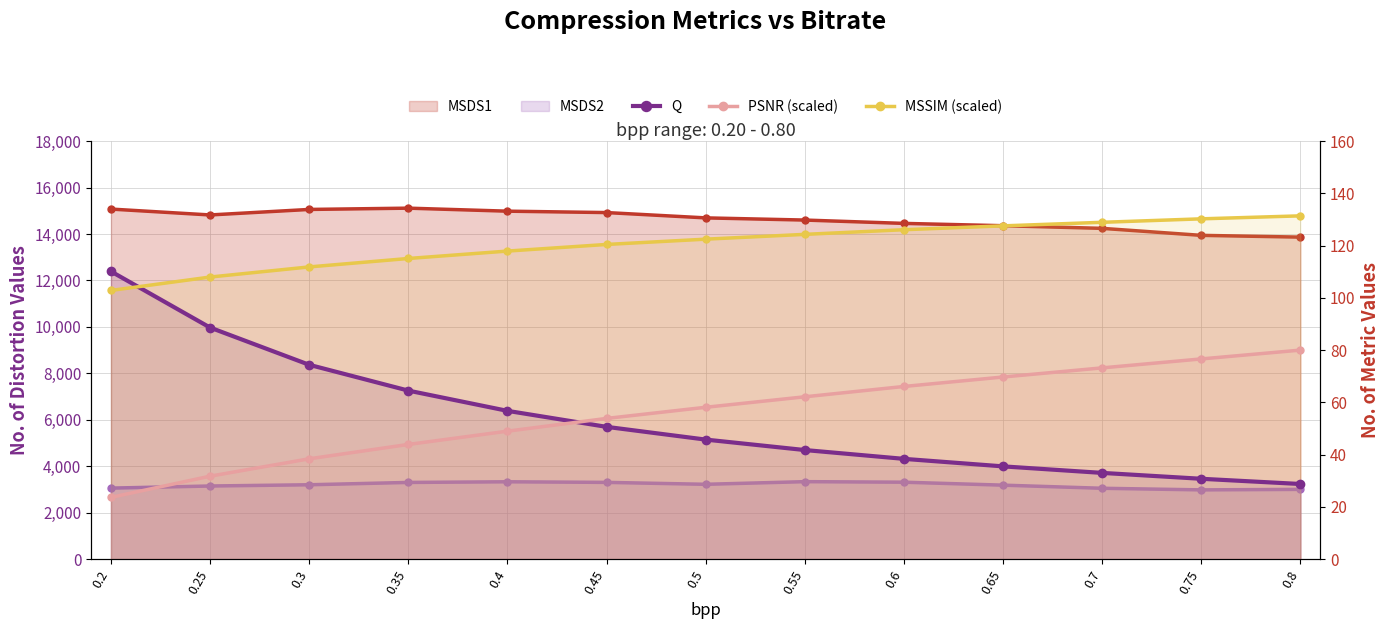

Reading left to right, transcribe all the data shown in this chart.

Q: 110.1	88.6	74.4	64.5	56.8	50.6	45.8	41.8	38.4	35.5	33.0	30.8	28.8
PSNR (scaled): 23.6	31.8	38.4	43.9	49.0	53.9	58.1	62.1	66.1	69.7	73.2	76.6	80.0
MSSIM (scaled): 102.8	108.0	111.8	115.1	117.9	120.4	122.5	124.3	126.1	127.6	128.9	130.2	131.4